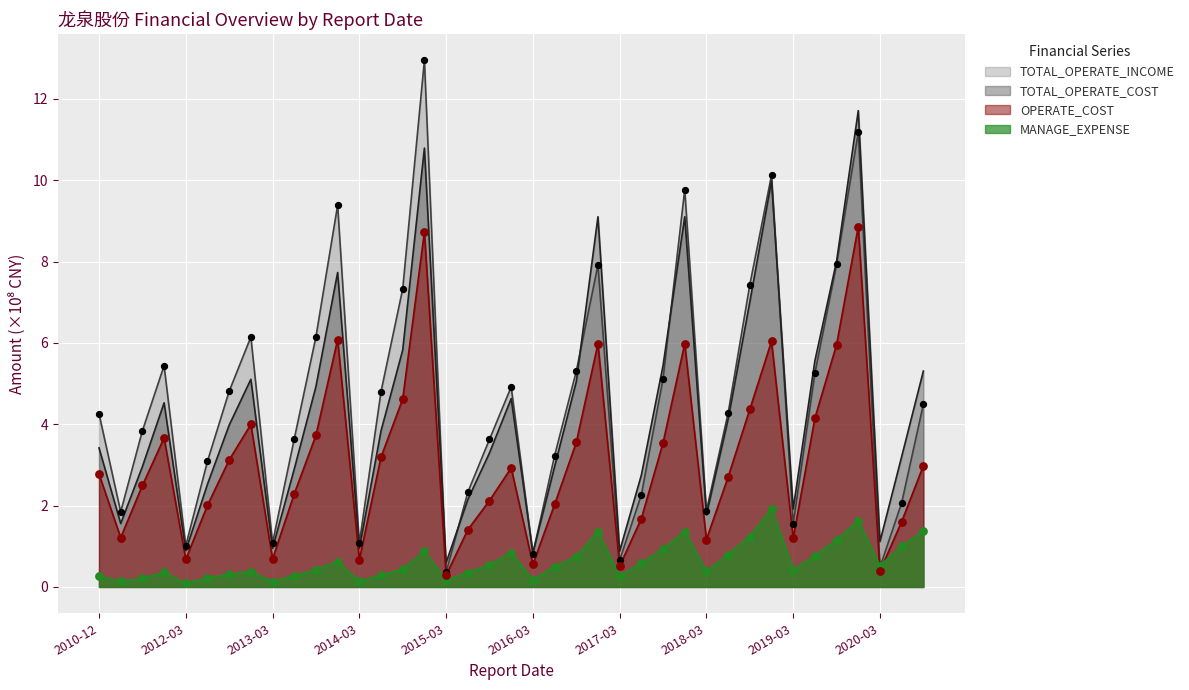

What are all the series names shown in the legend?

TOTAL_OPERATE_INCOME, TOTAL_OPERATE_COST, OPERATE_COST, MANAGE_EXPENSE